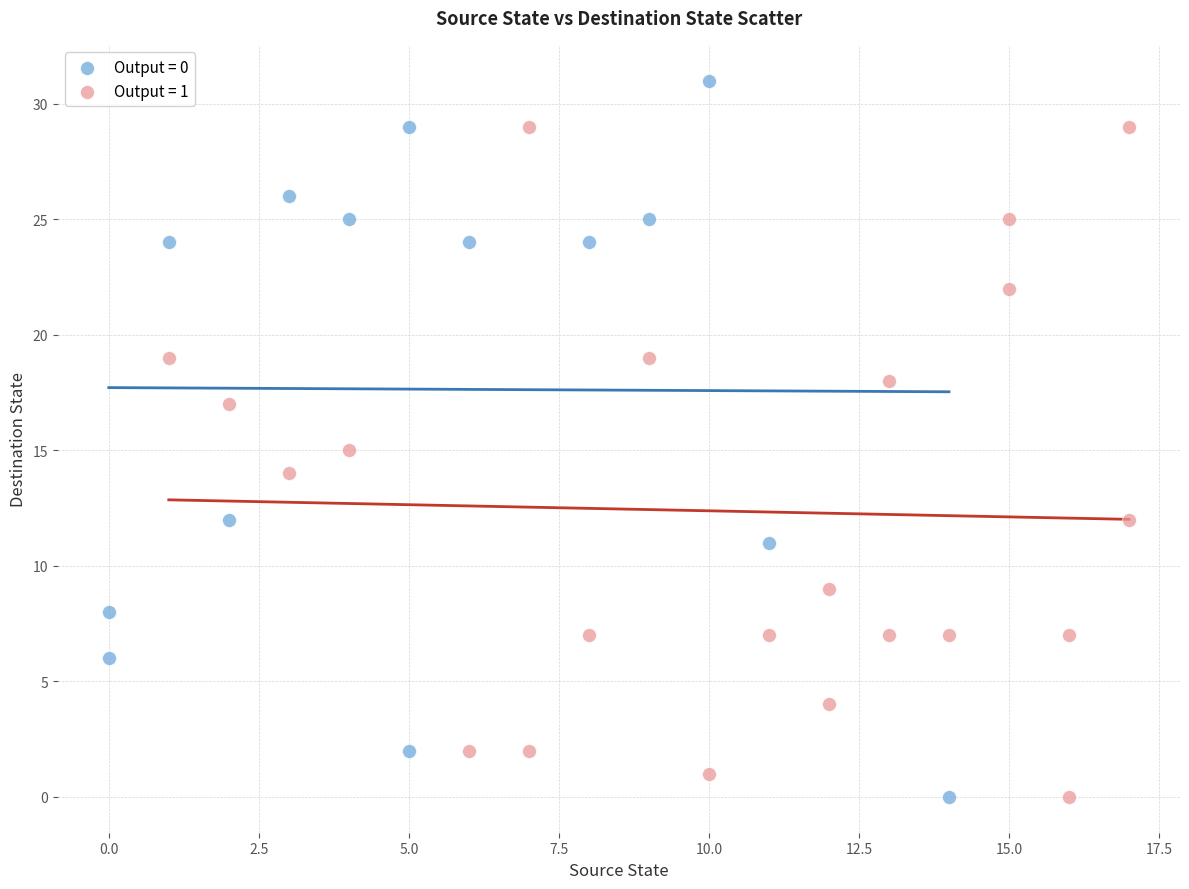

What are all the series names shown in the legend?

Output = 0, Output = 1